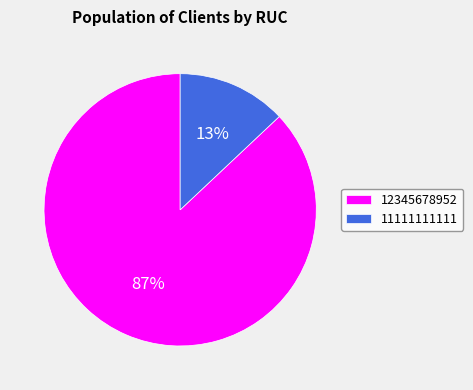

Which category has the biggest portion of the pie?

12345678952